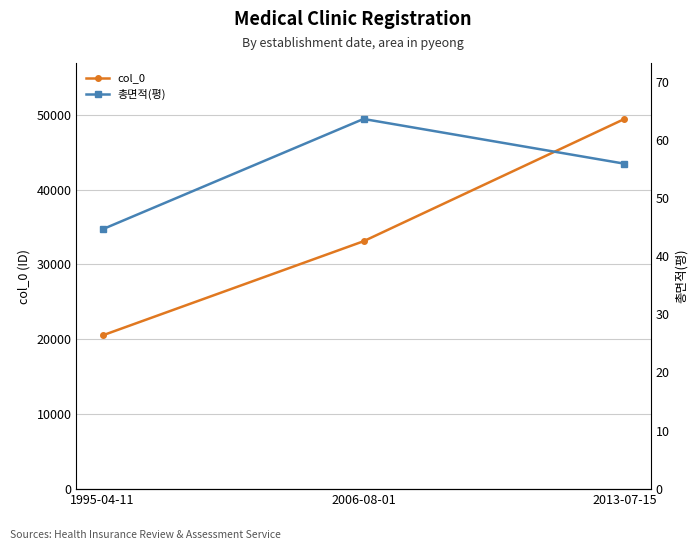

Reading left to right, transcribe all the data shown in this chart.

col_0: 1995-04-11=20504.0	2006-08-01=33102.0	2013-07-15=49467.0
총면적(평): 1995-04-11=44.6	2006-08-01=63.6	2013-07-15=55.9